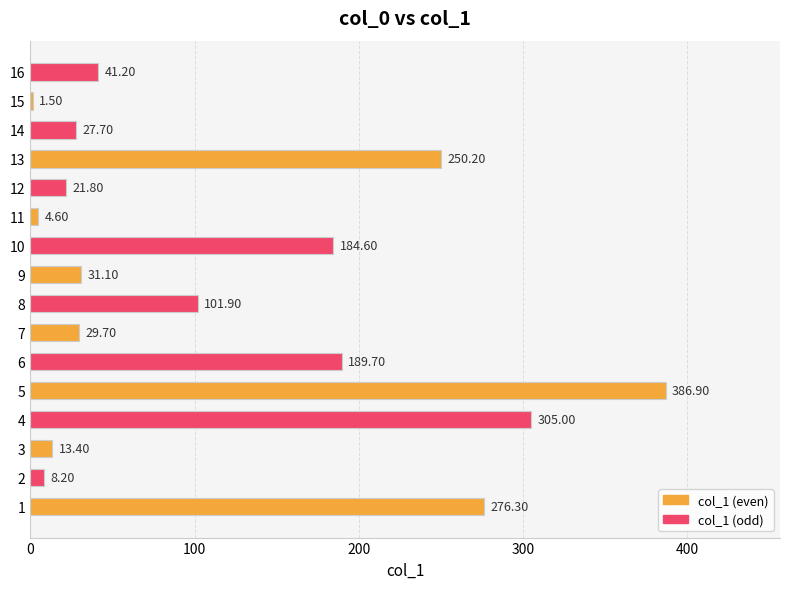

List the labels in order of value, smallest first.

15, 11, 2, 3, 12, 14, 7, 9, 16, 8, 10, 6, 13, 1, 4, 5